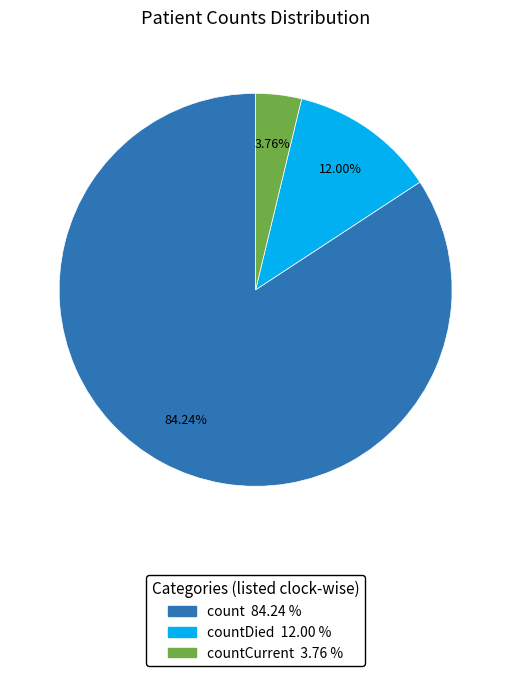

How many slices are in this pie chart?

3